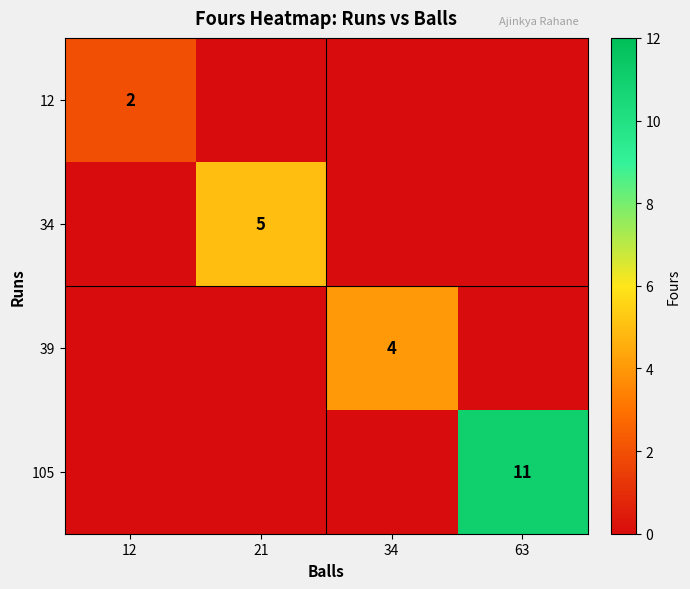

What is the spread (max minus min) of values at 21?

5